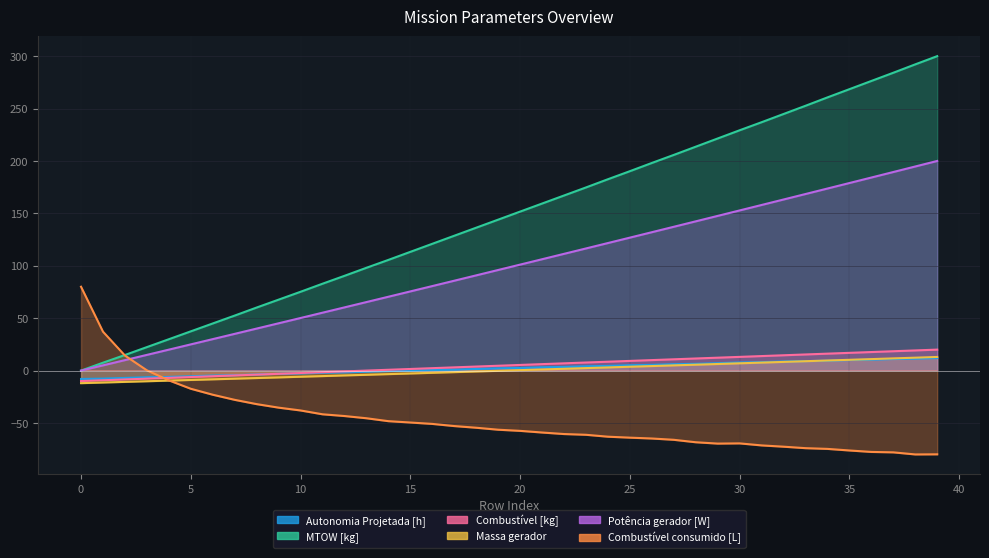

Rank the categories by Combustível [kg] value from lowest to highest.

0, 1, 2, 3, 4, 5, 6, 7, 8, 9, 10, 11, 12, 13, 14, 15, 16, 17, 18, 19, 20, 21, 22, 23, 24, 25, 26, 27, 28, 29, 30, 31, 32, 33, 34, 35, 36, 37, 38, 39